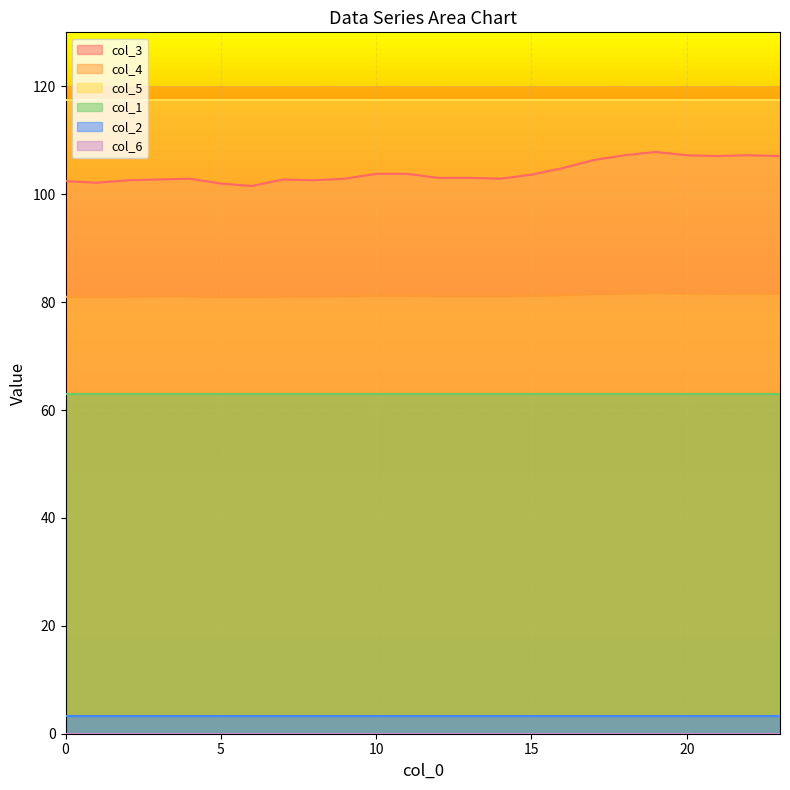

Is it true that col_3 equals 35.8 at 18?

False